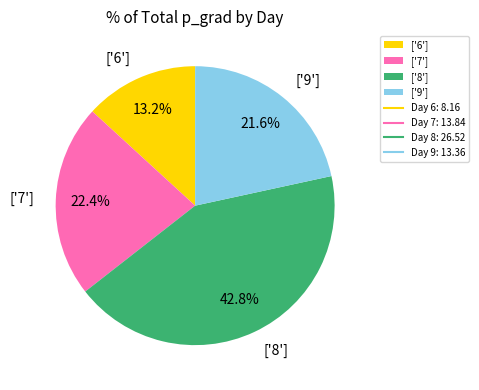

Which slice is the smallest?

['6']